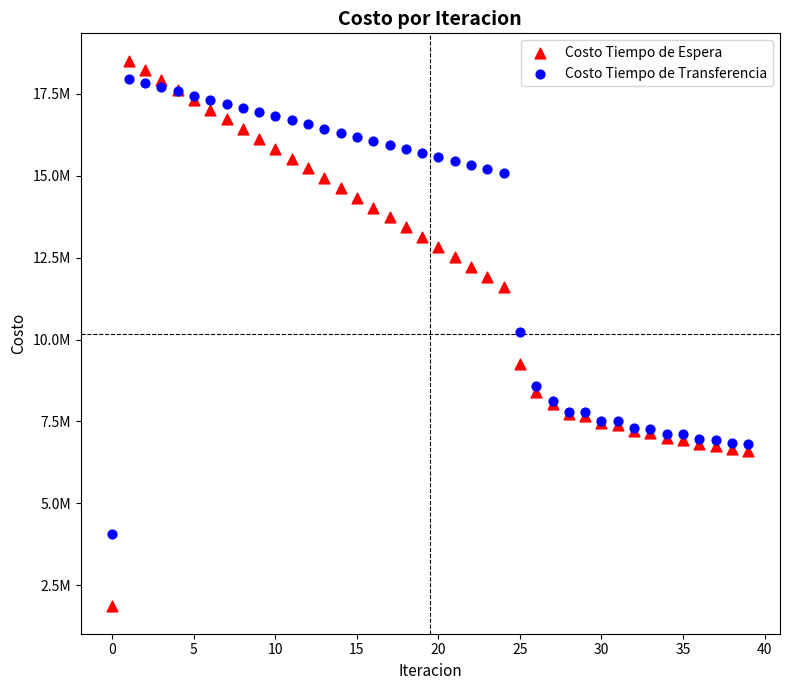

Which series contains the highest Y value?

Costo Tiempo de Espera